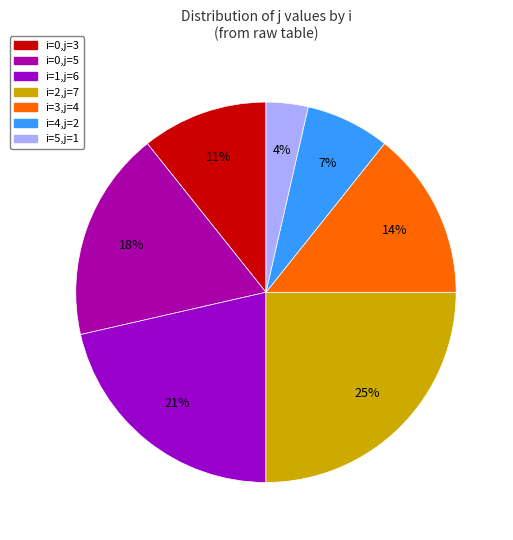

How many slices are in this pie chart?

7